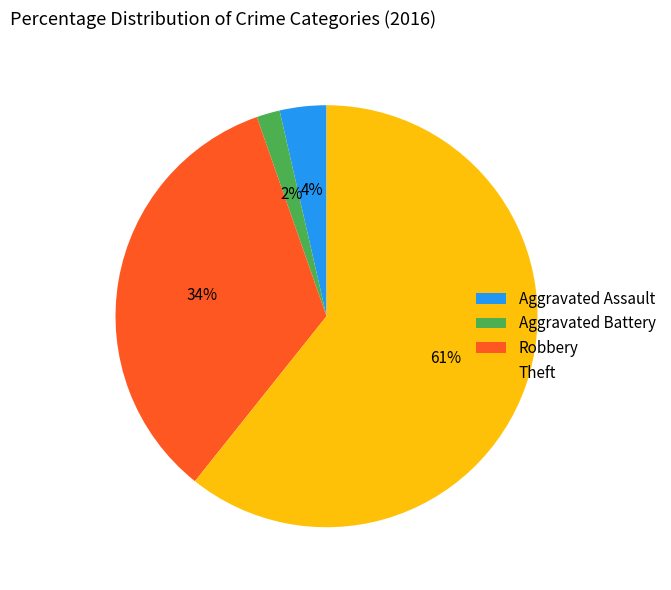

What percentage is the Aggravated Battery slice, to the nearest percent?

2%